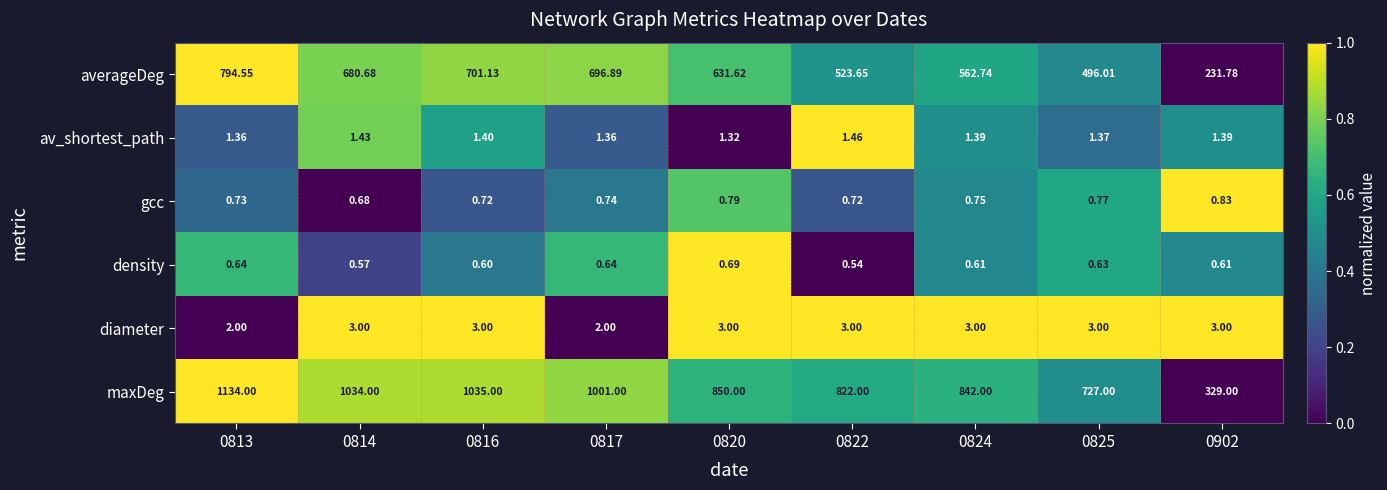

Count the number of data series in this chart.

6